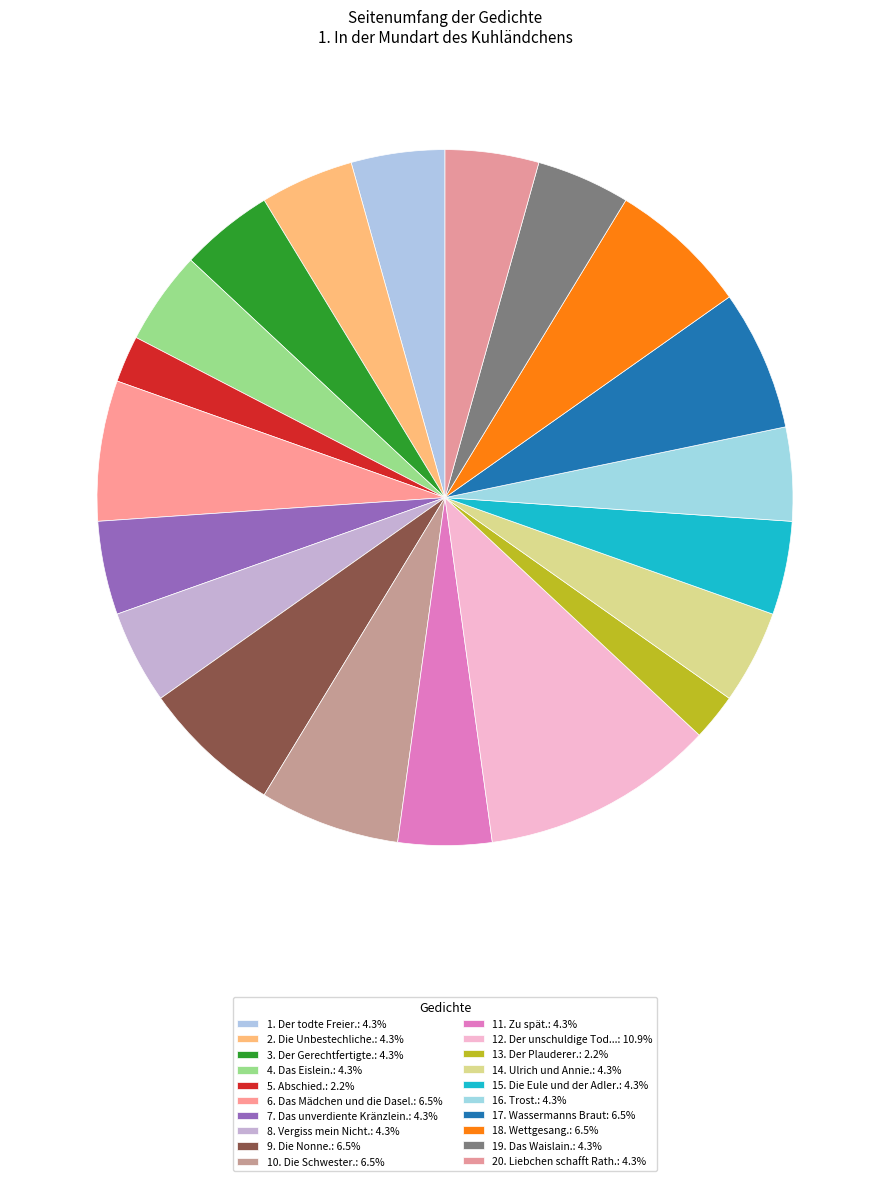

How many slices are in this pie chart?

20